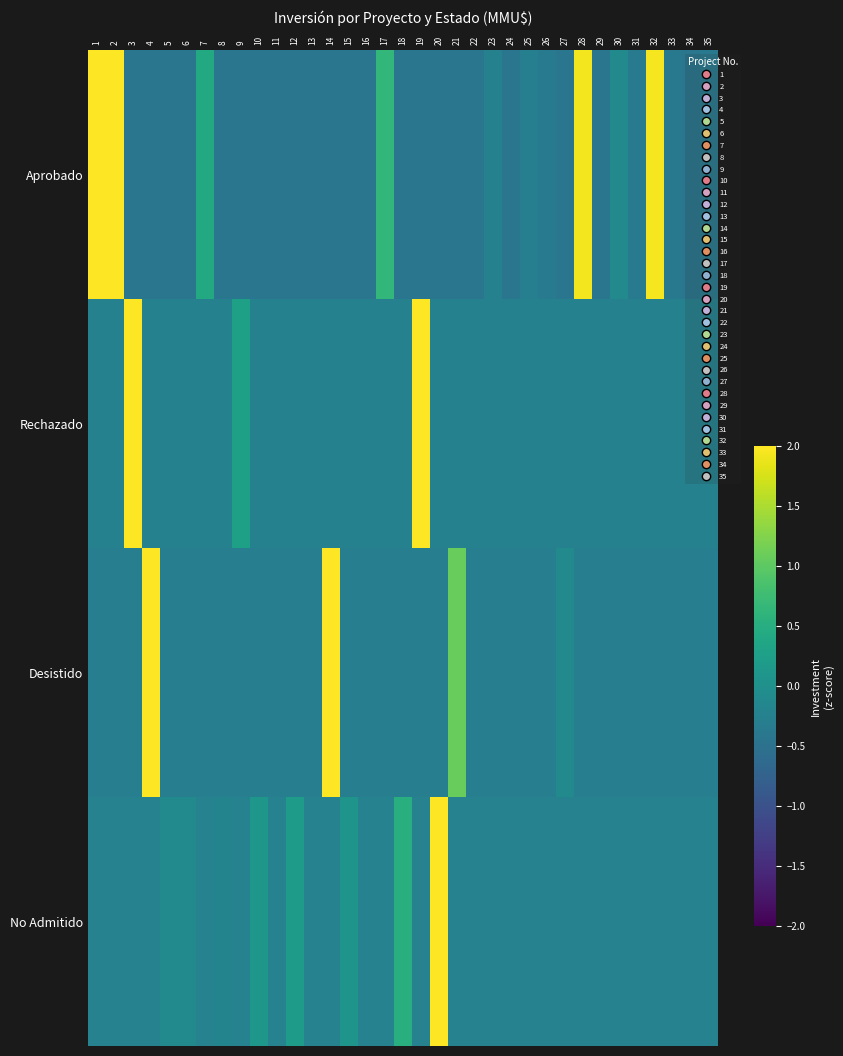

What is the total value across all series at 6?

-1.0